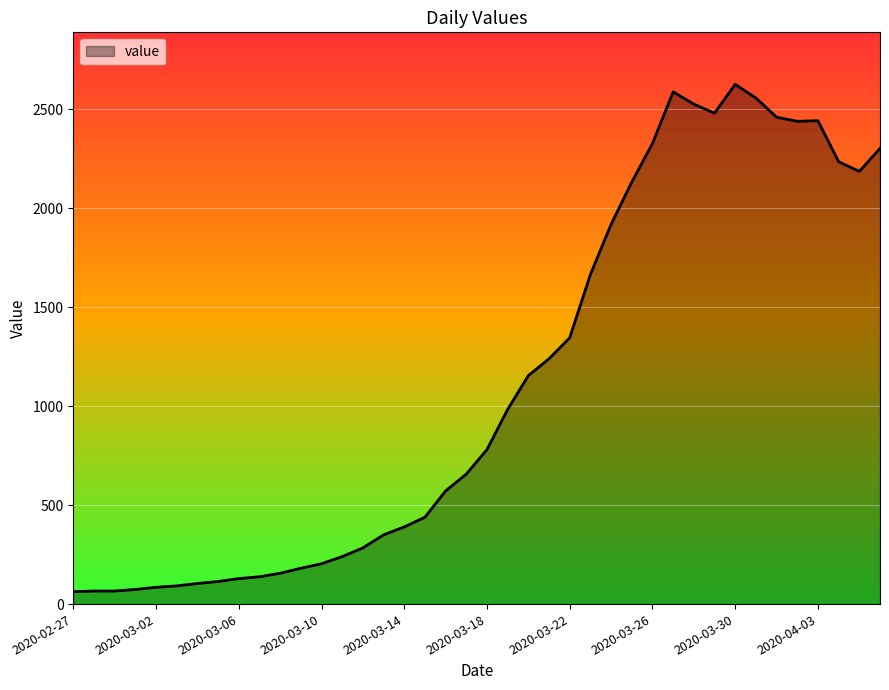

What is the greatest value displayed?

2627